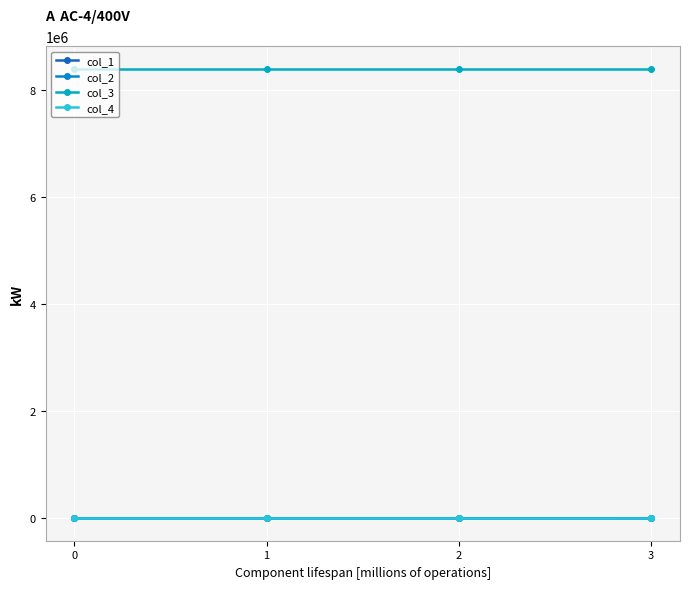

Reading left to right, list all the values displayed in this chart.

col_1: 0.0	61.8	15.9	376.9
col_2: 0.0	-0.1	-0.3	0.4
col_3: 8388752.0	8388752.0	8388752.0	8388752.0
col_4: 0.0	0.0	0.0	0.0